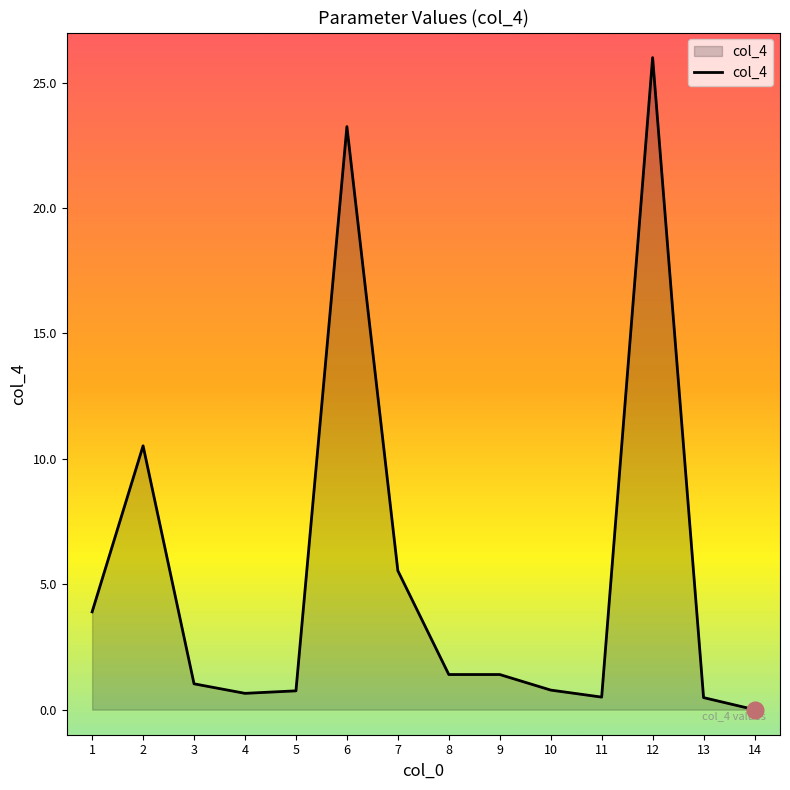

What is the difference between the values at 1 and 10?

3.1